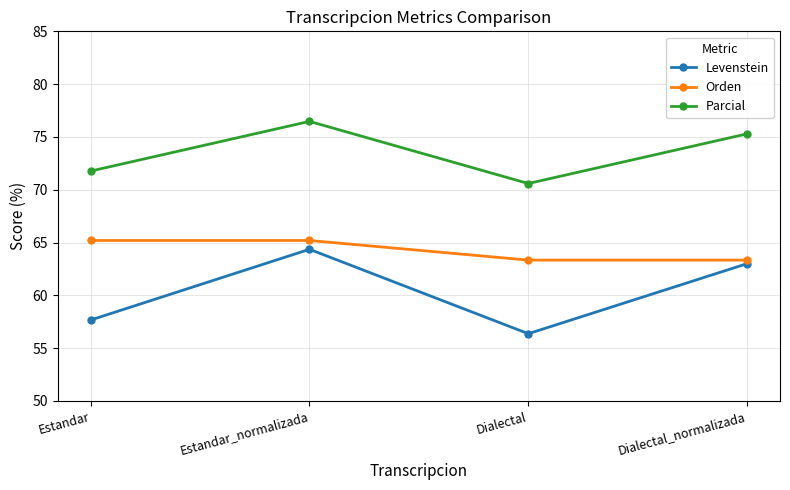

Which series changed the most between Dialectal and Dialectal_normalizada?

Levenstein